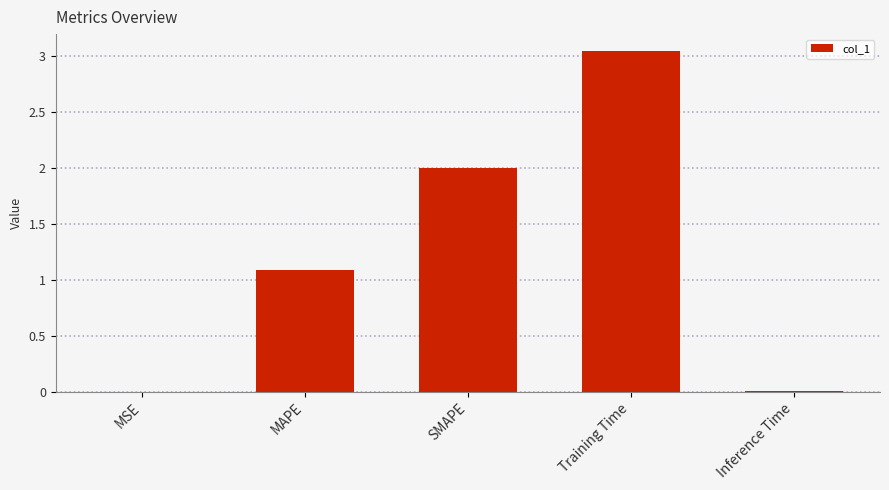

What value does the data have at MAPE?

1.1